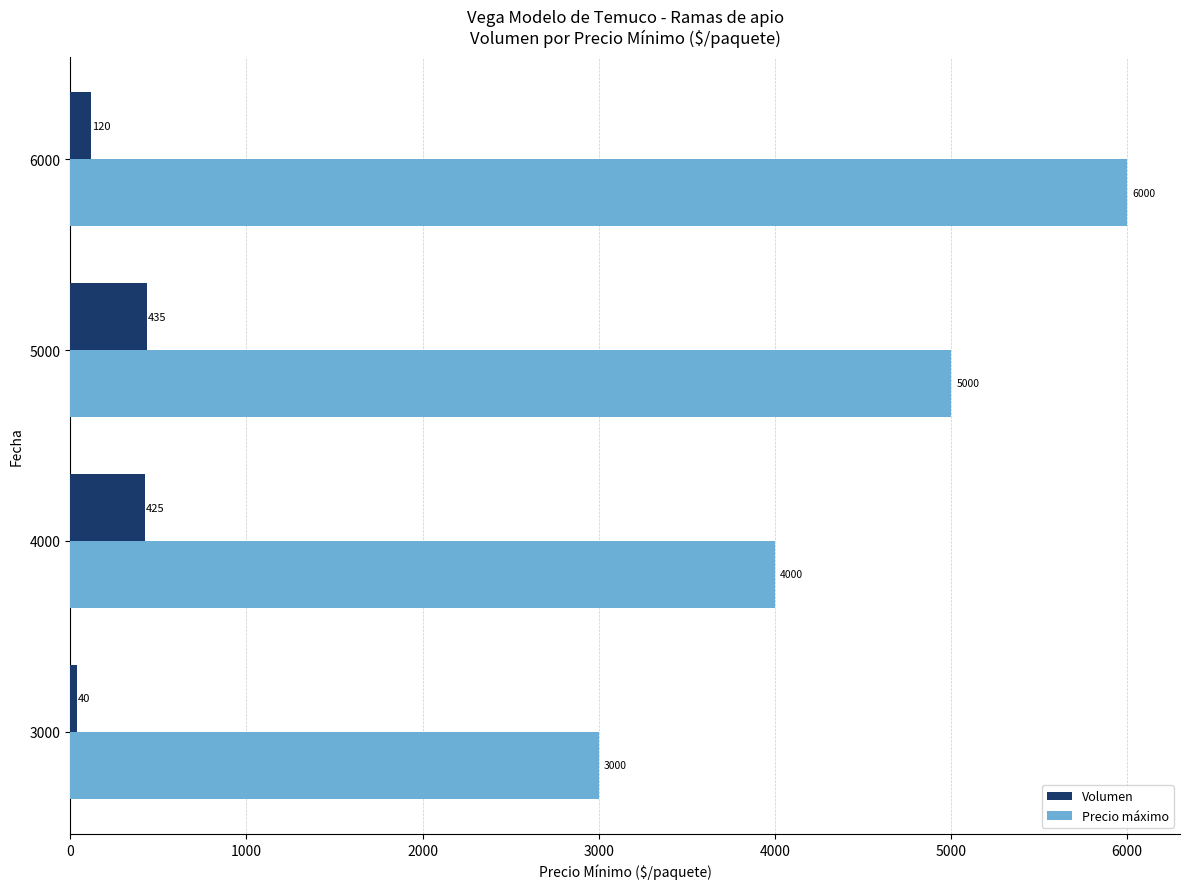

Rank the series at 3000 from highest to lowest value.

Precio máximo, Volumen